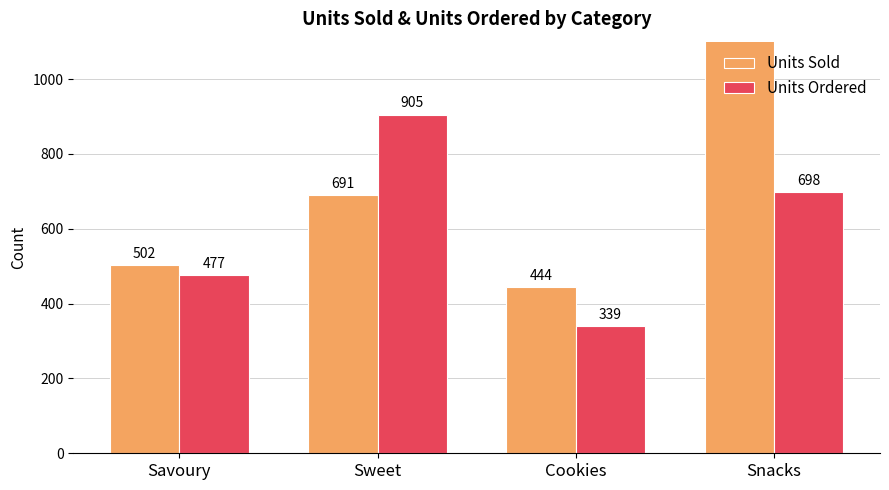

Rank the series by their average value, from highest to lowest.

Units Sold, Units Ordered